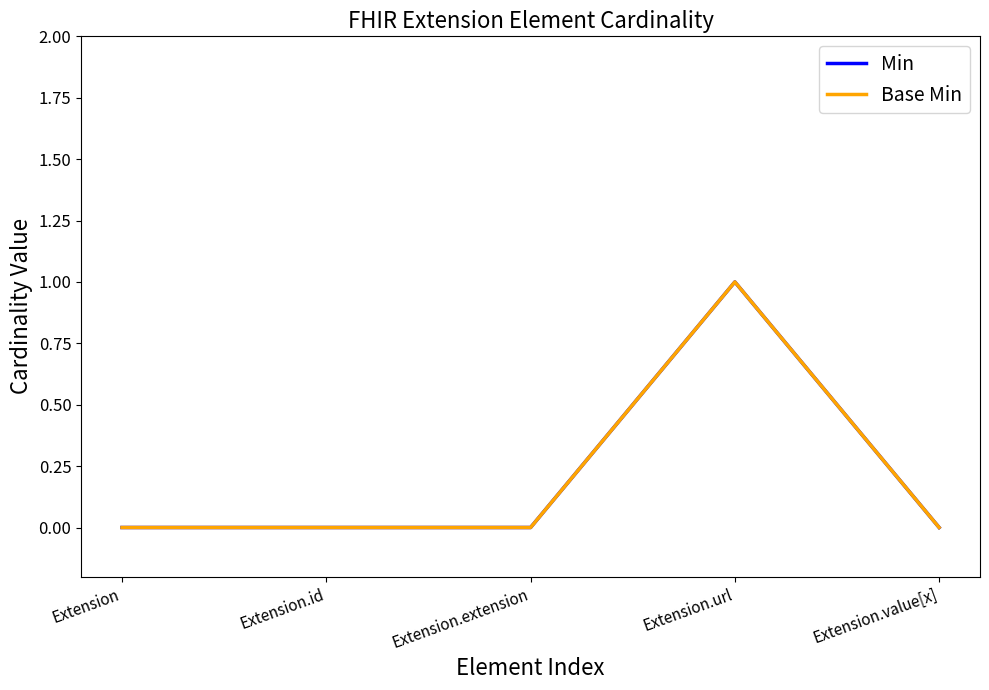

Does the chart have visible grid lines?

No